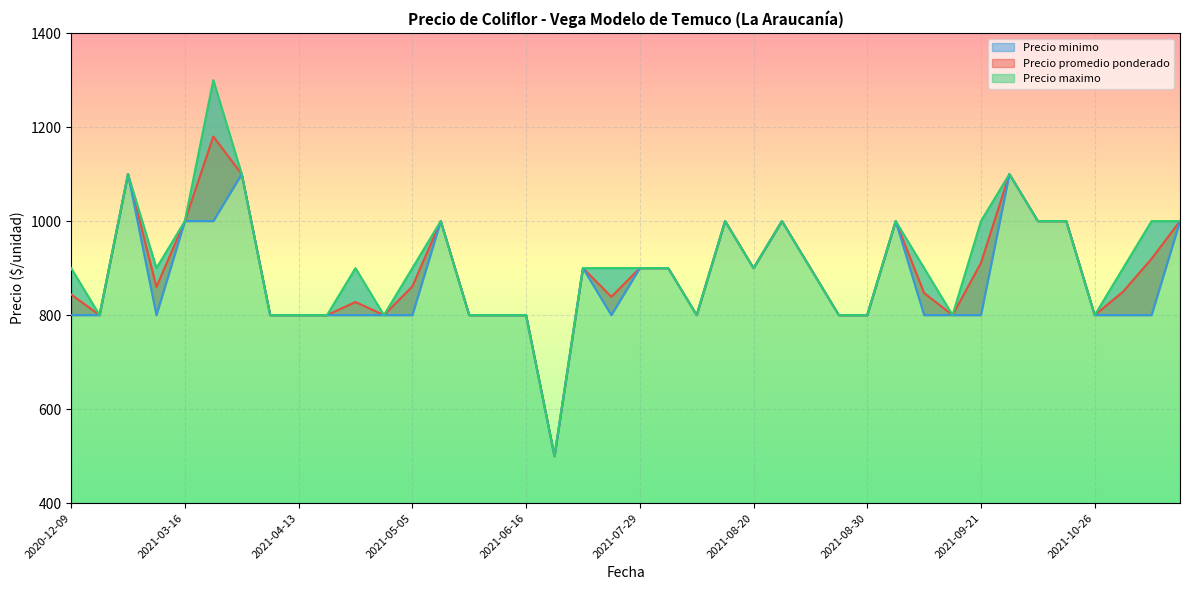

Where does the Precio maximo series first go above 900?

2020-12-30